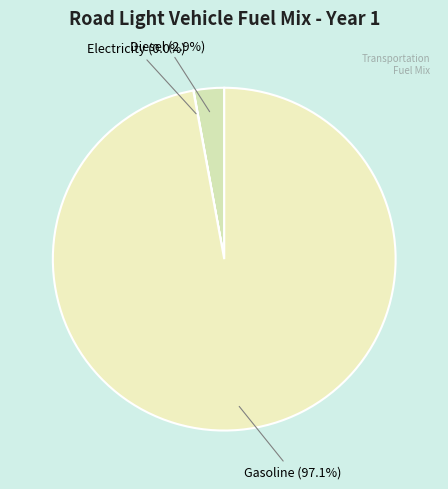

Which slice is the largest?

Gasoline